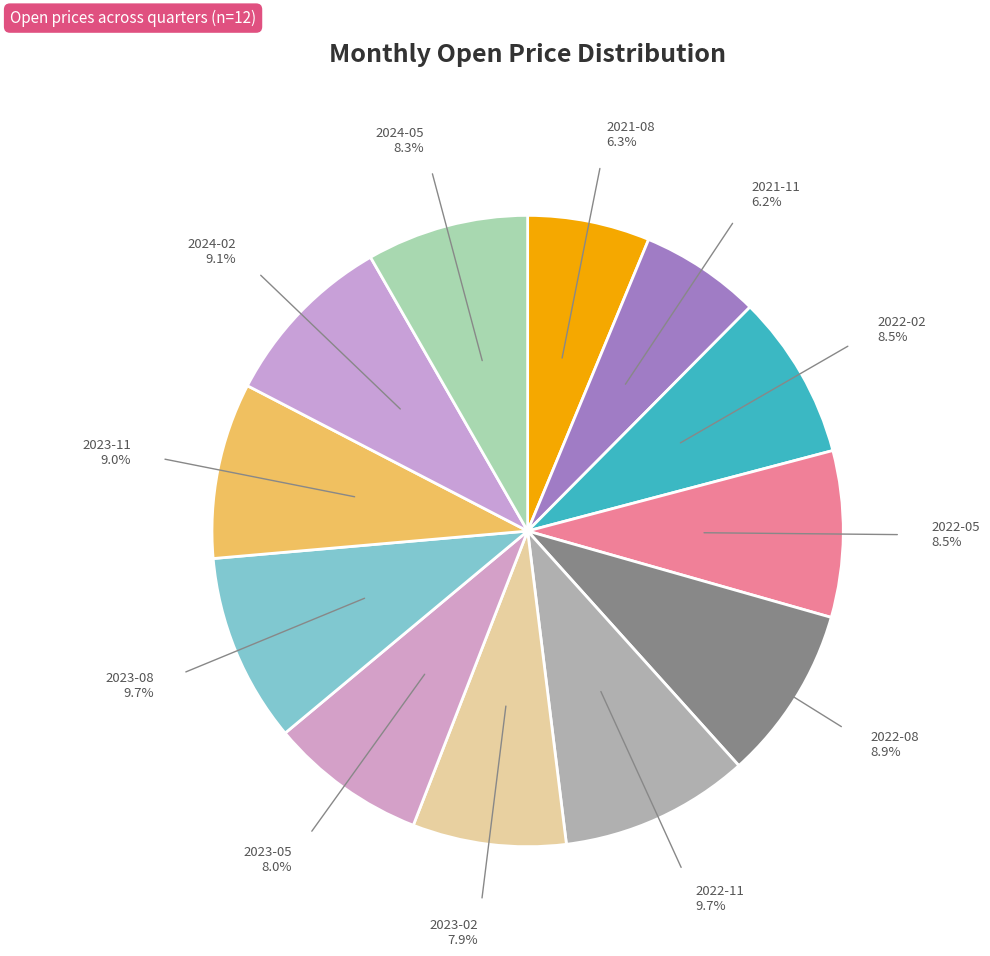

Count the number of slices in the pie.

12